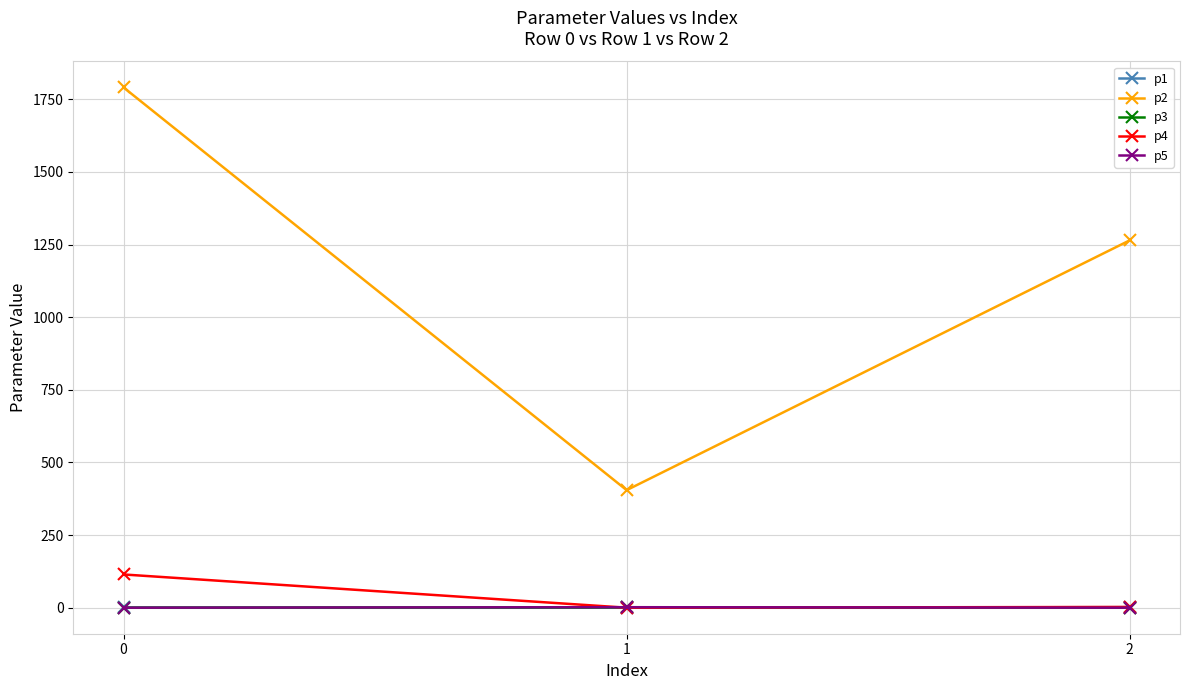

How many series are shown in this chart?

5